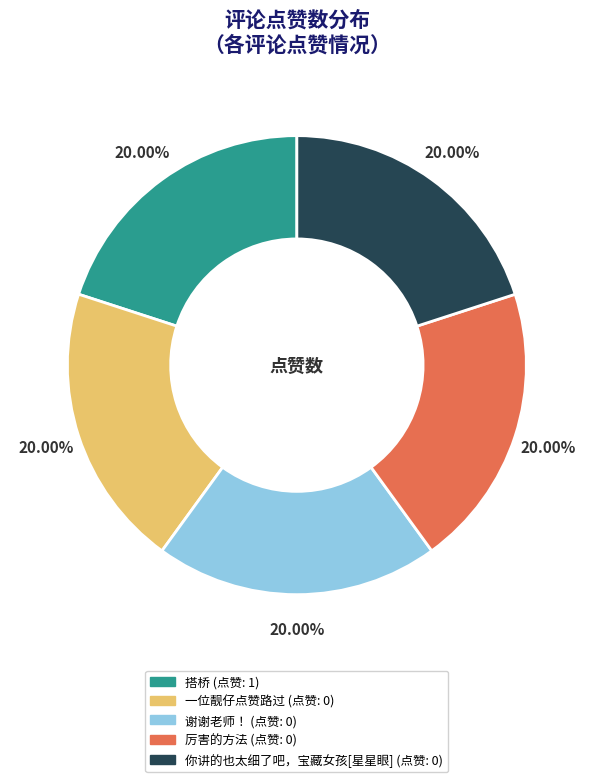

Do 厉害的方法 and 谢谢老师！ together represent more than half of the pie?

No